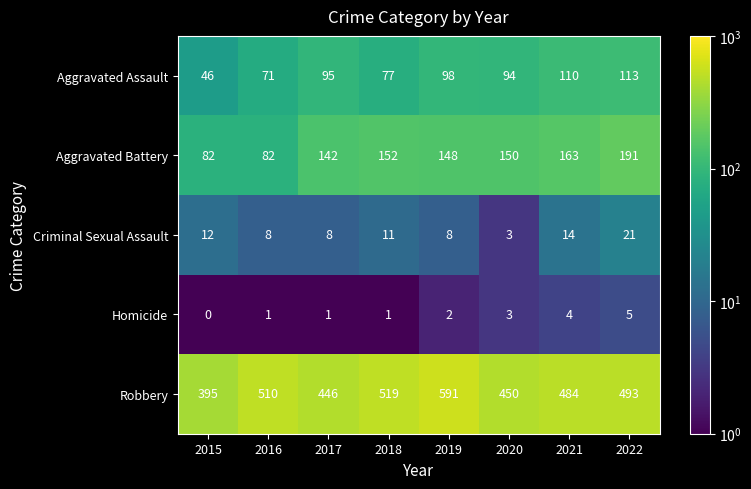

Between 2015 and 2018, which series saw the biggest shift?

Robbery